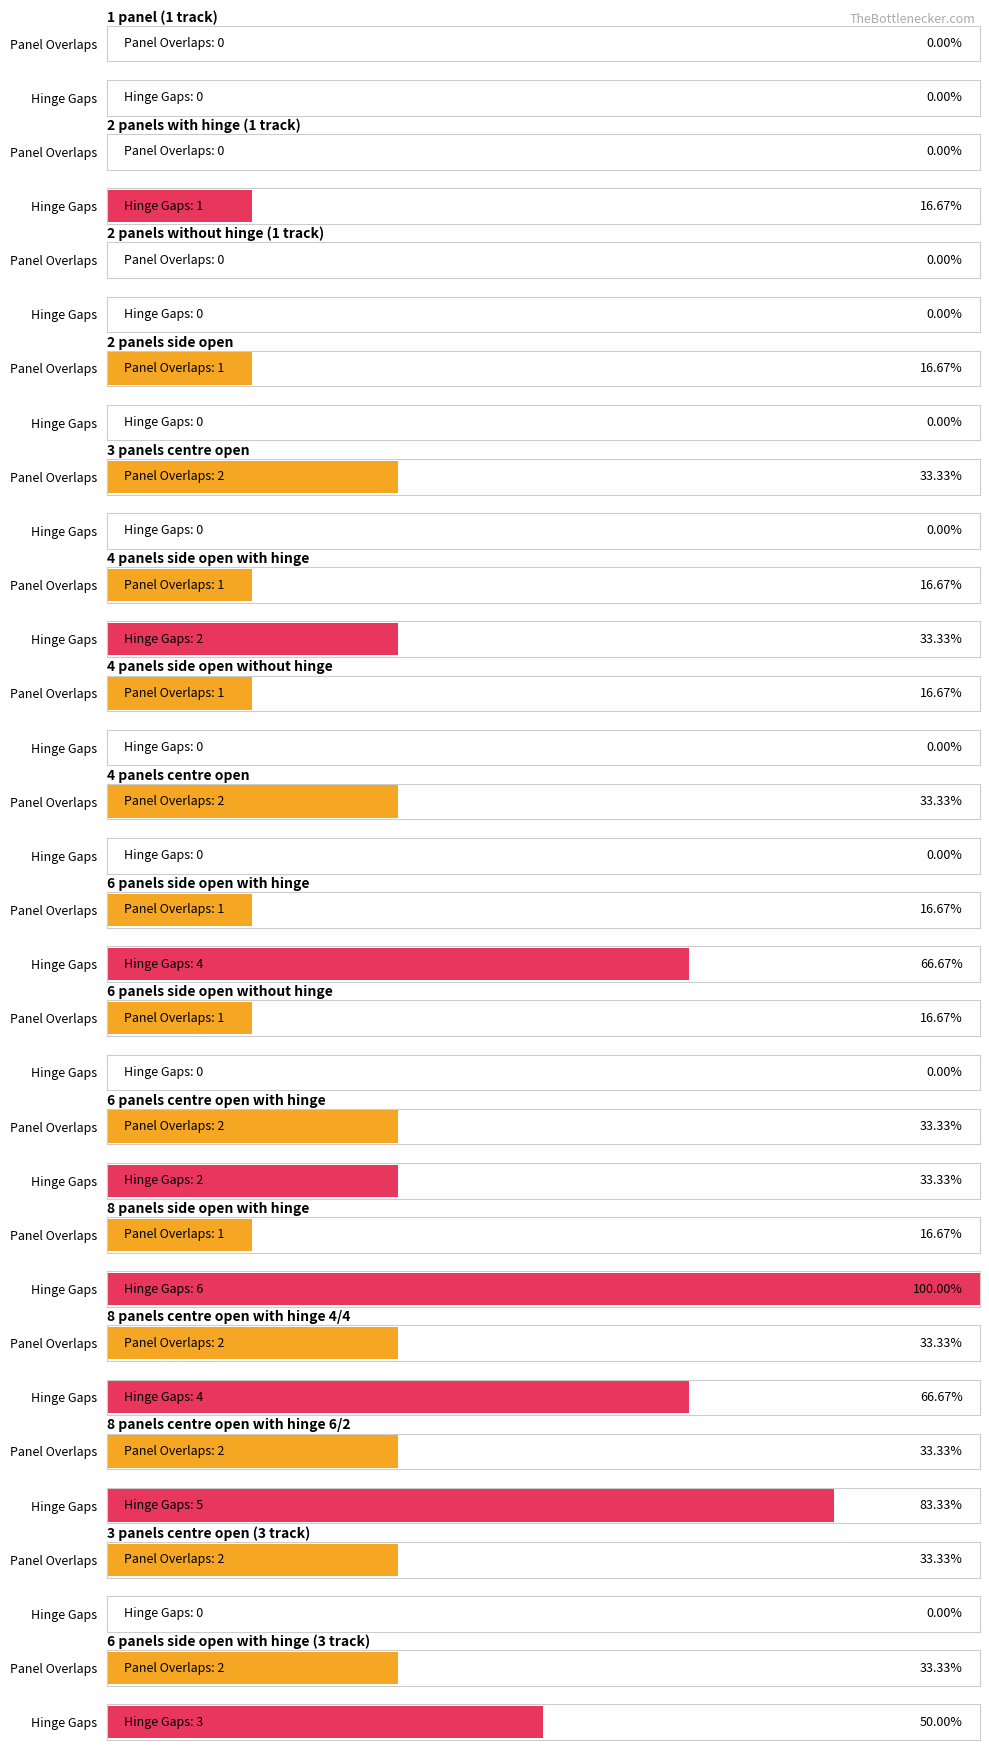

What are all the series names shown in the legend?

Panel Overlaps, Hinge Gaps